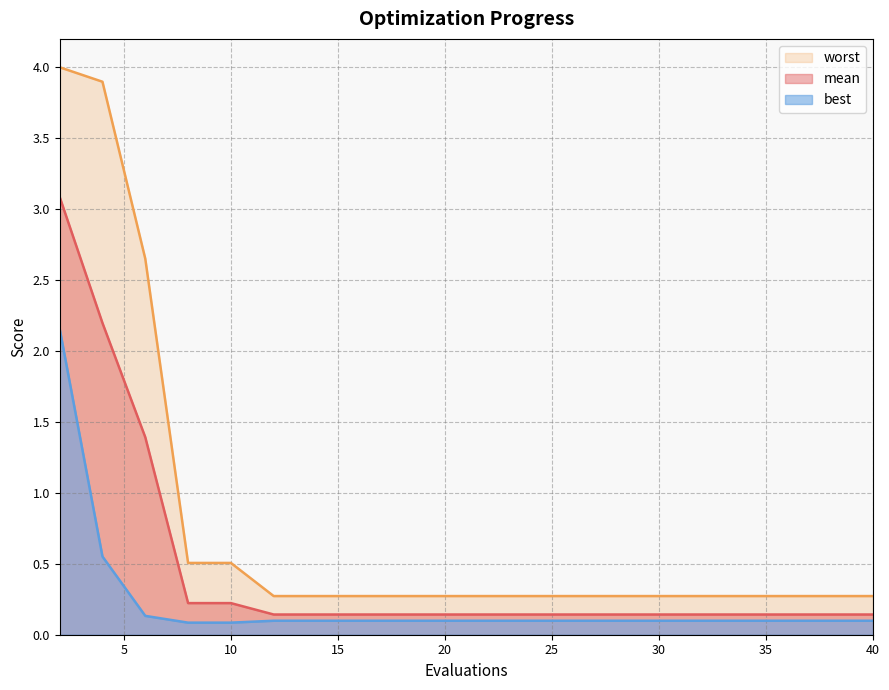

What are all the series names shown in the legend?

mean, best, worst